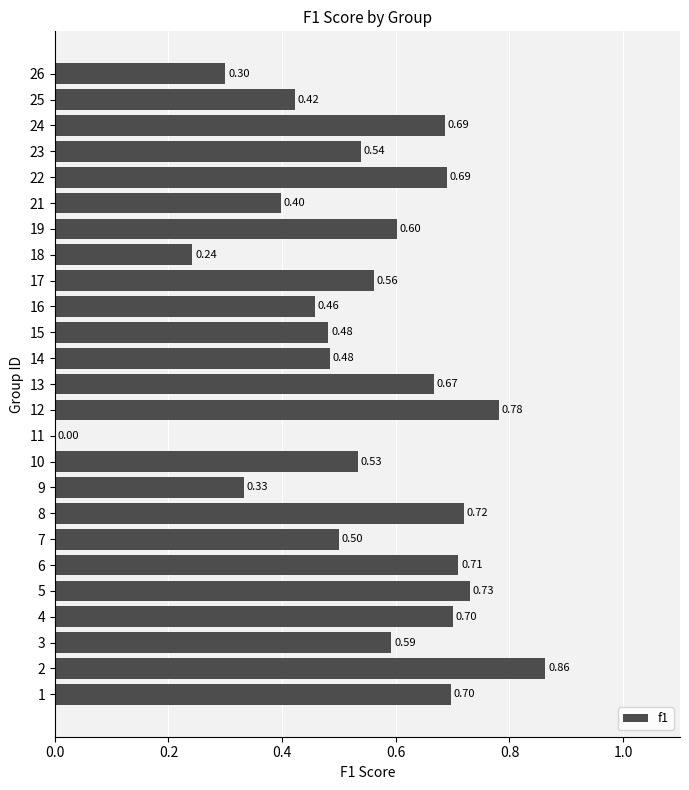

What is the sum of the values at 16 and 19?

1.1